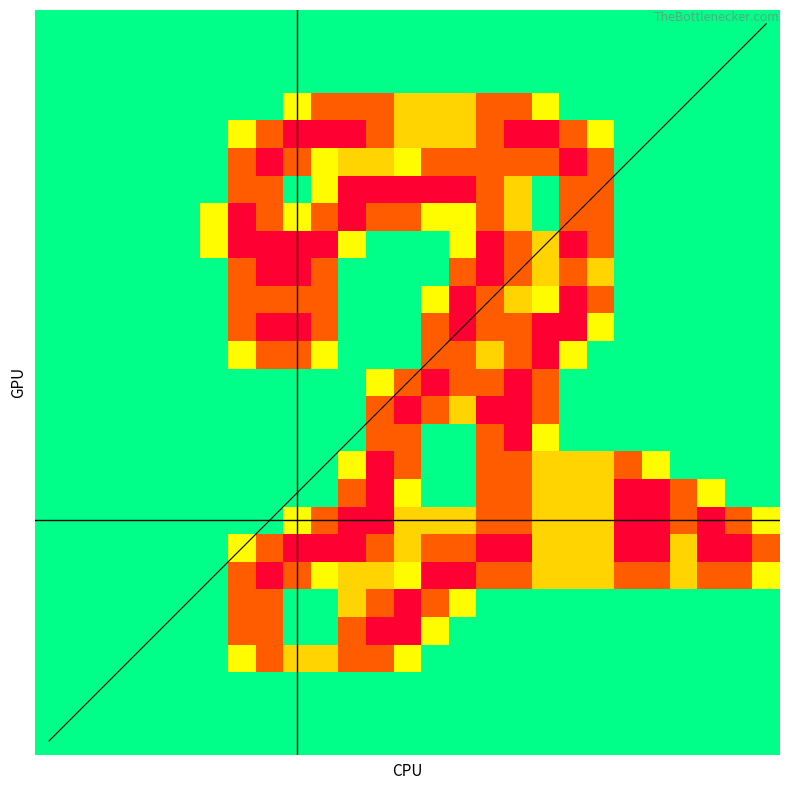

At how many categories does at least one series exceed 0?

21